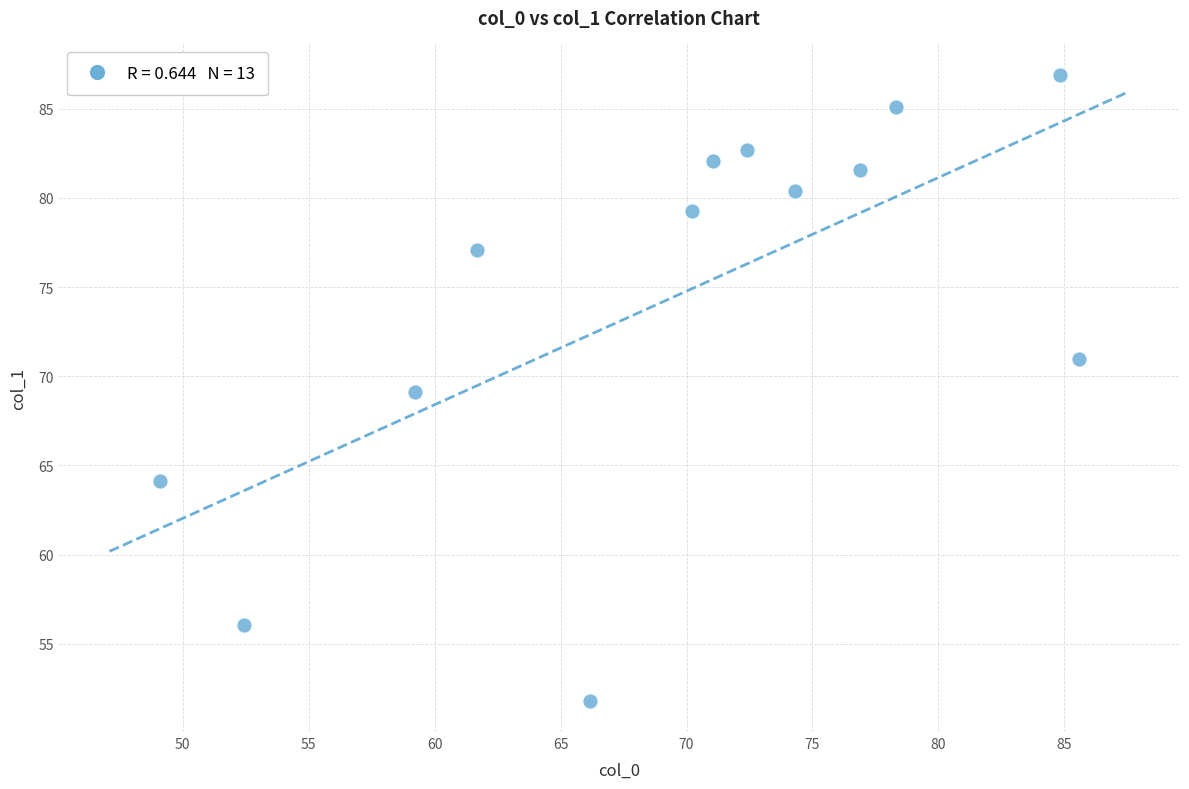

What is the range of Y values (max minus min)?

35.1